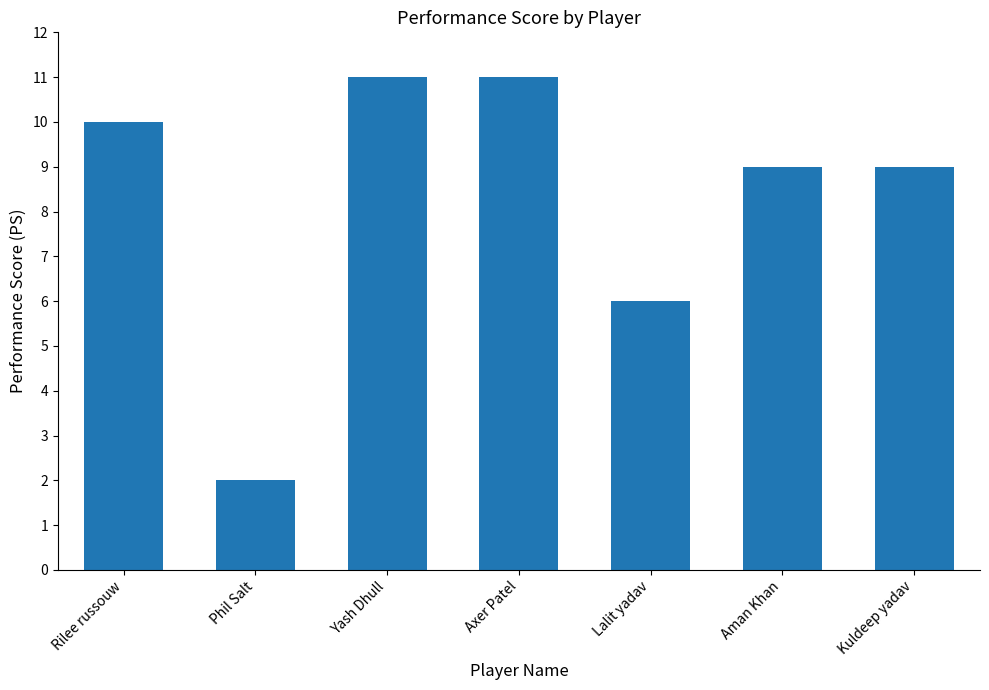

How many values are between 6 and 11?

6